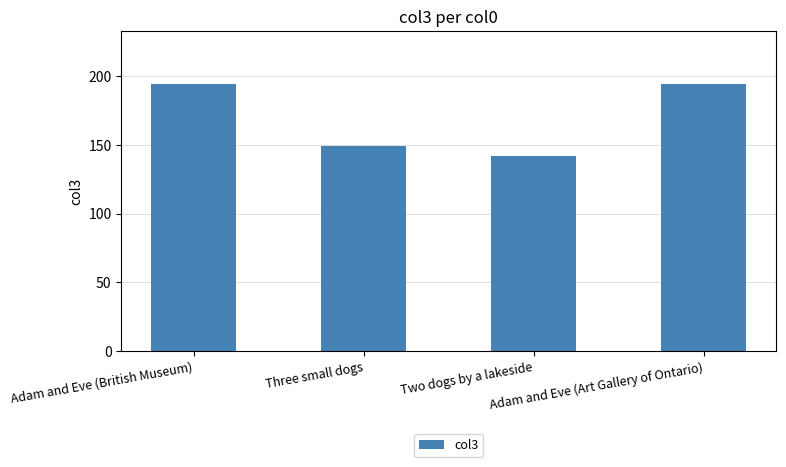

What is the difference between the second highest and second lowest values?

45